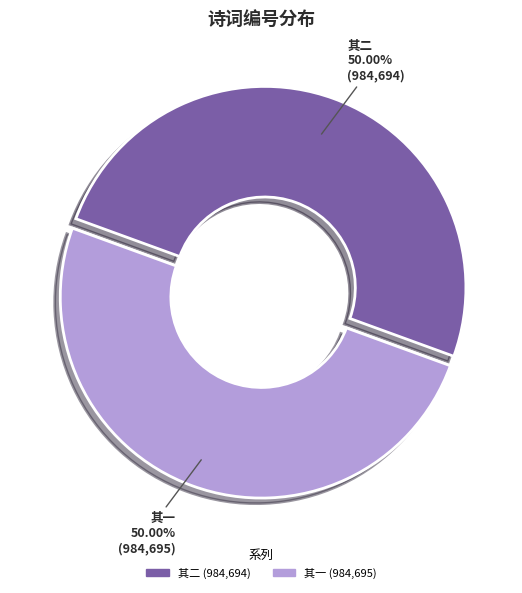

How many slices are in this pie chart?

2